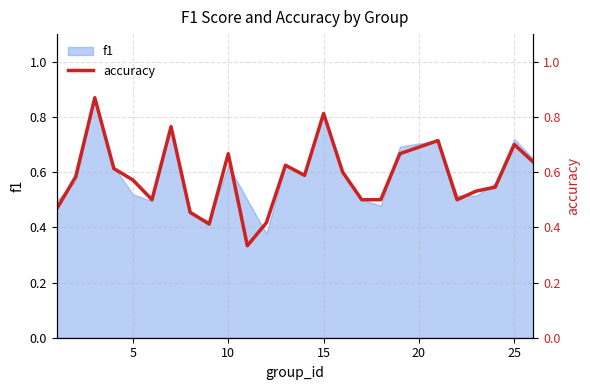

How many interior local peaks (higher than both neighbors) does the data have?

7